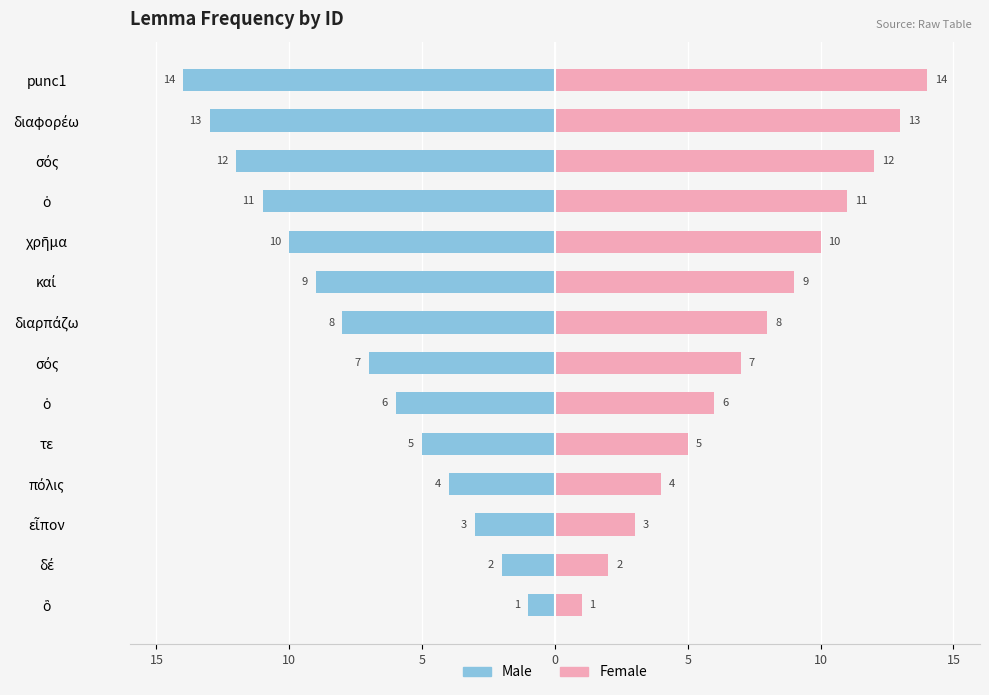

Between δέ and καί, which is larger?

δέ